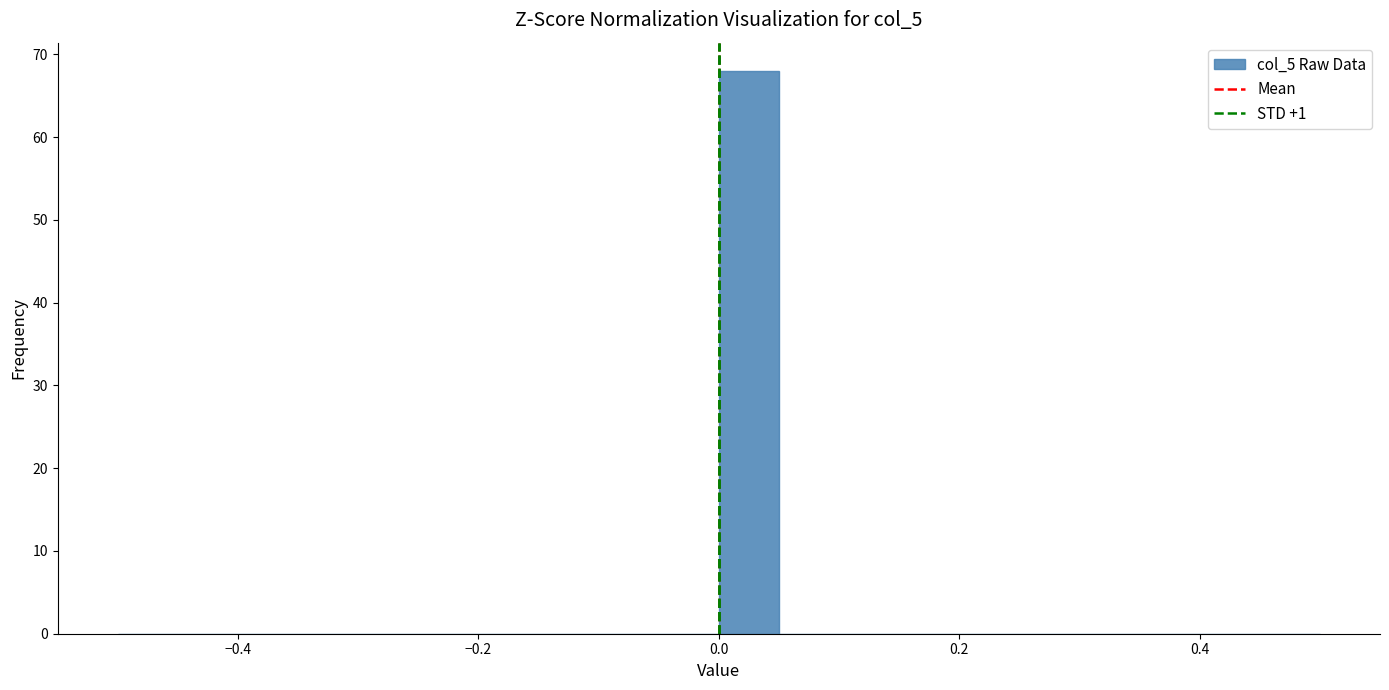

Around what value on the x-axis is the tallest bar? Give the approximate position of its centre, as read against the axis.

0.02